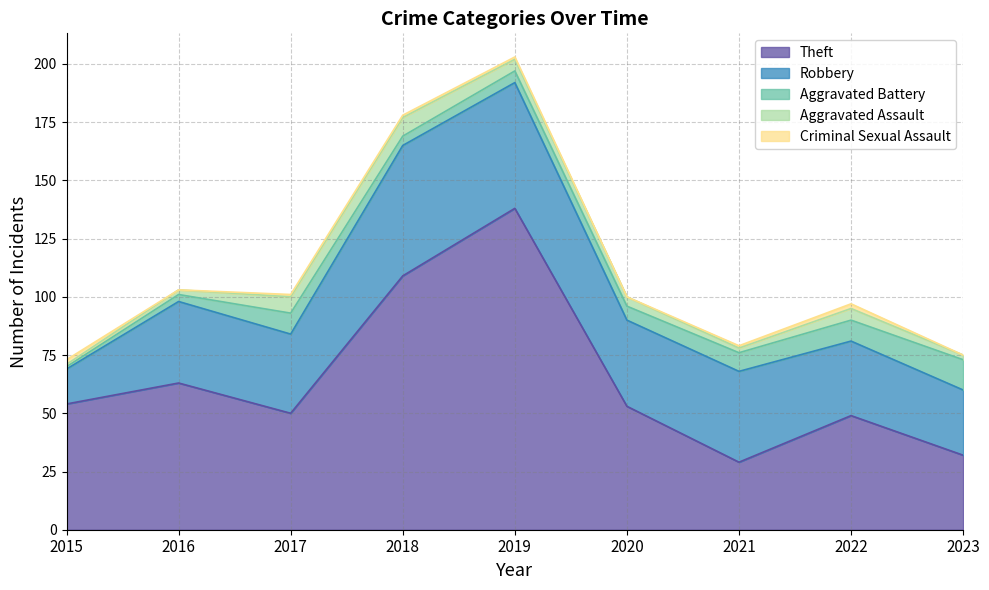

Is the value of Aggravated Assault at 2016 greater than the value of Criminal Sexual Assault at 2022?

No